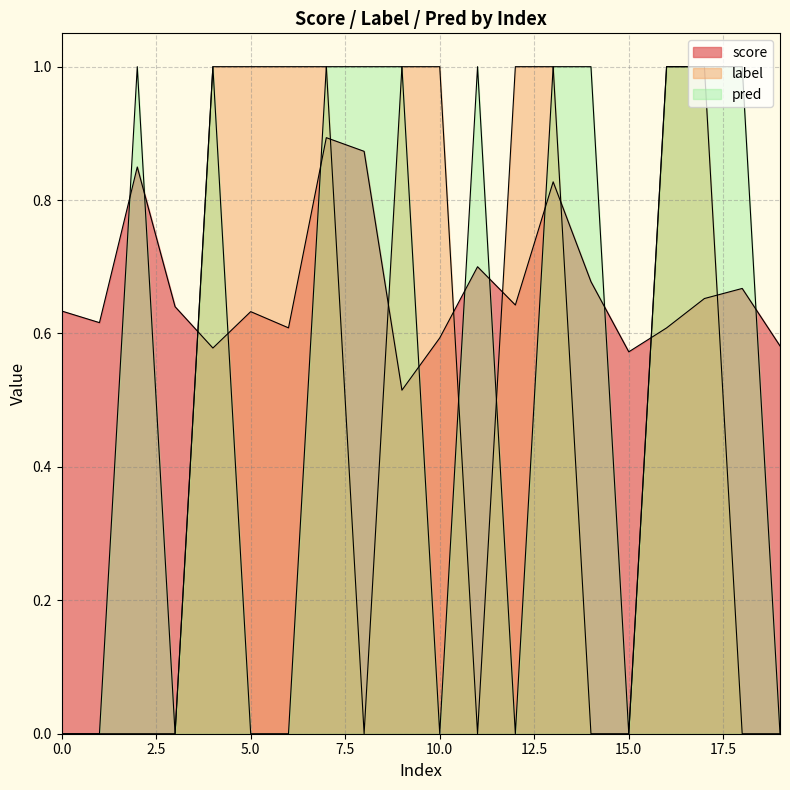

Is the value of pred at 17 greater than the value of label at 16?

No